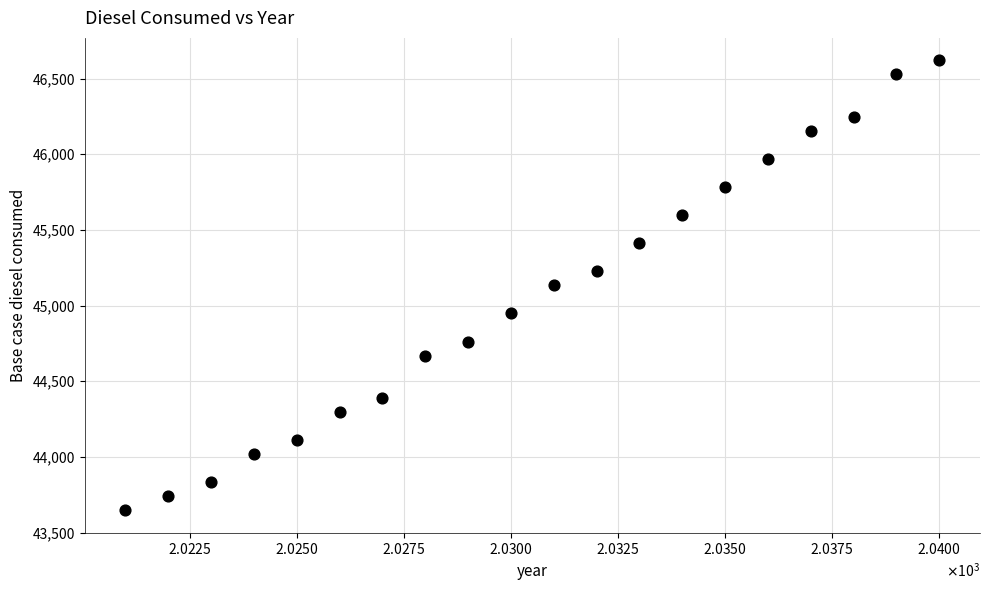

What is the range of X values (max minus min)?

19.0